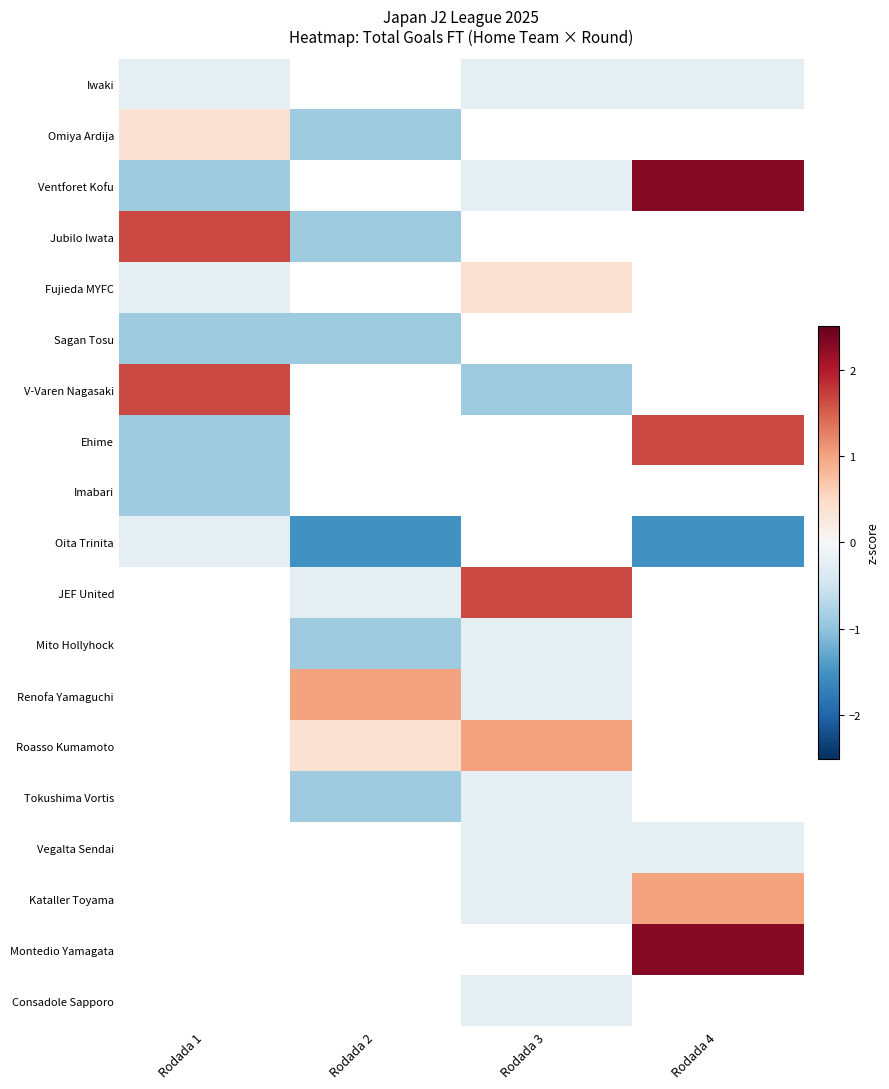

True or false: Mito Hollyhock has a value of -0.9 at Rodada 2.

True